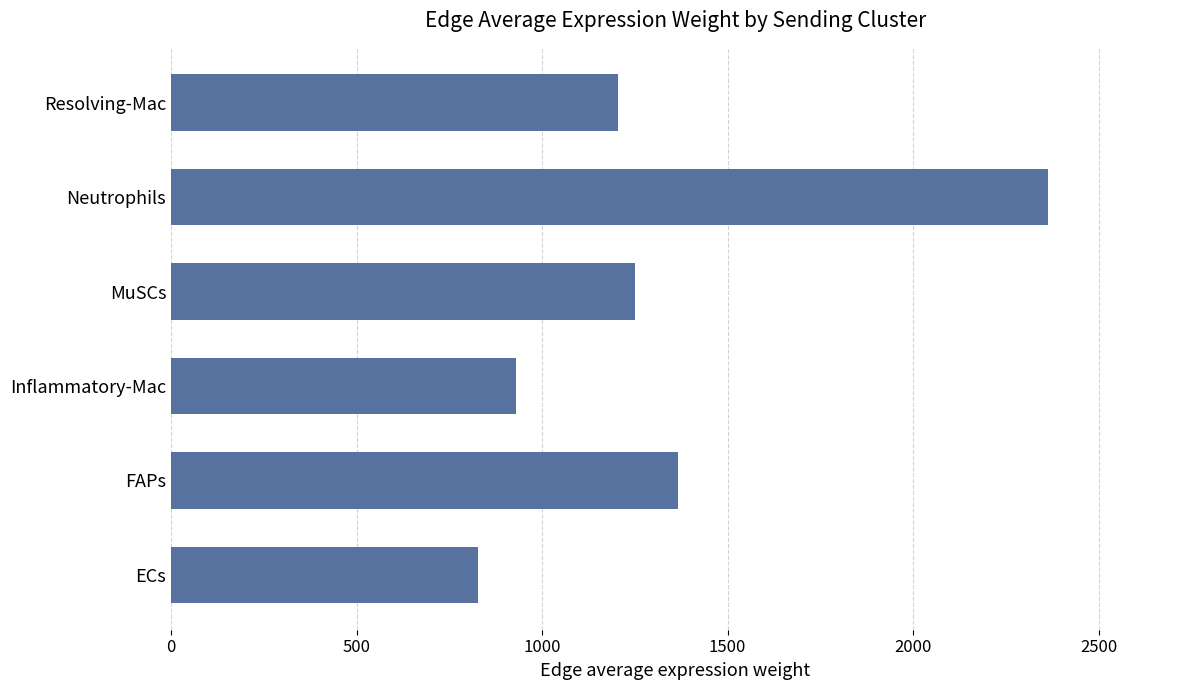

Reading bottom to top, what are all the values shown in this chart?

ECs=827.0	FAPs=1365.4	Inflammatory-Mac=929.1	MuSCs=1249.6	Neutrophils=2364.4	Resolving-Mac=1205.3